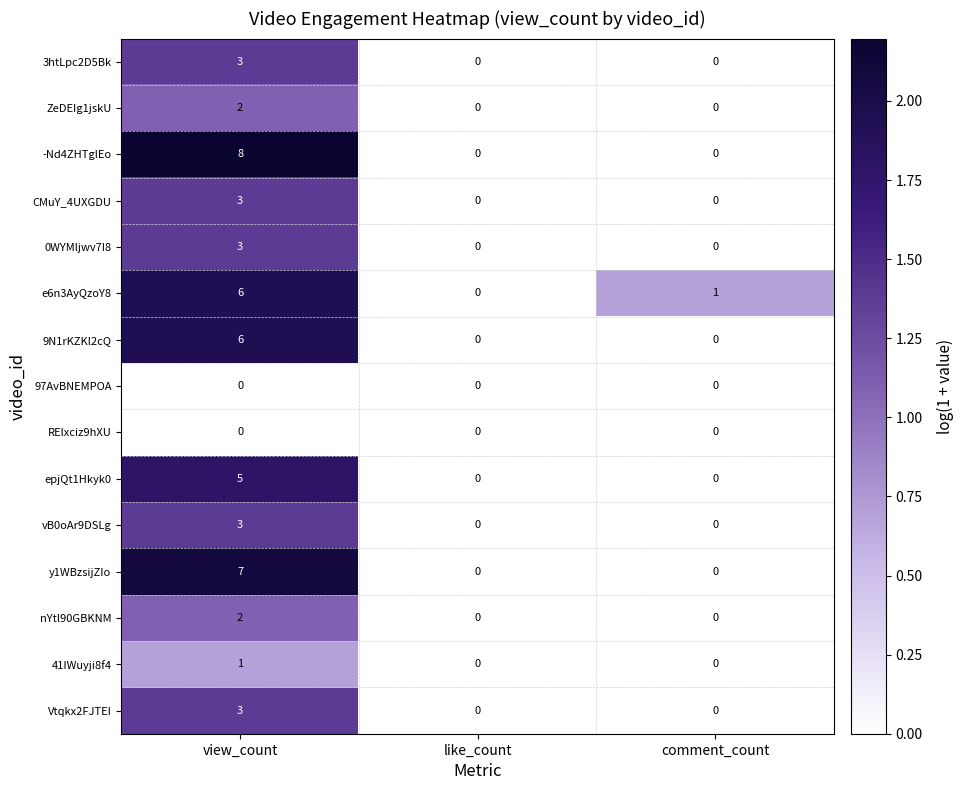

How many values in CMuY_4UXGDU are above zero?

1